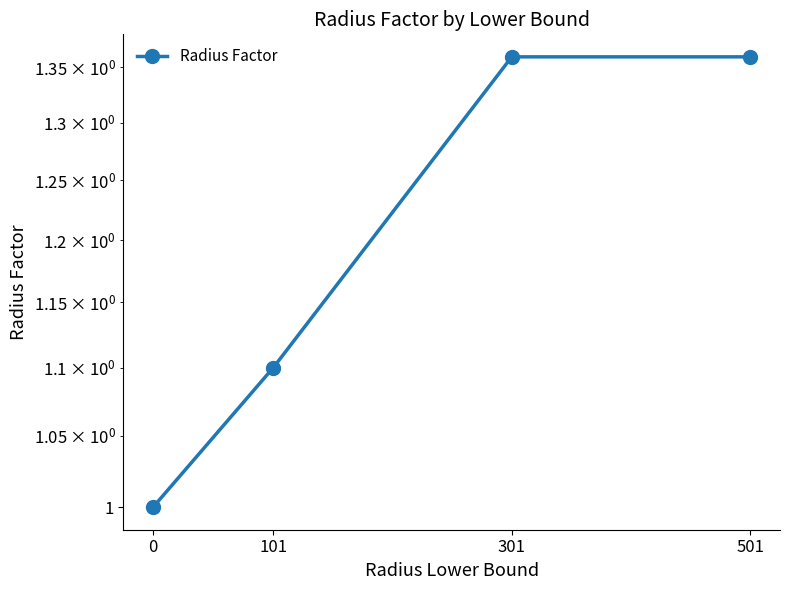

How many lines are shown in the chart?

1